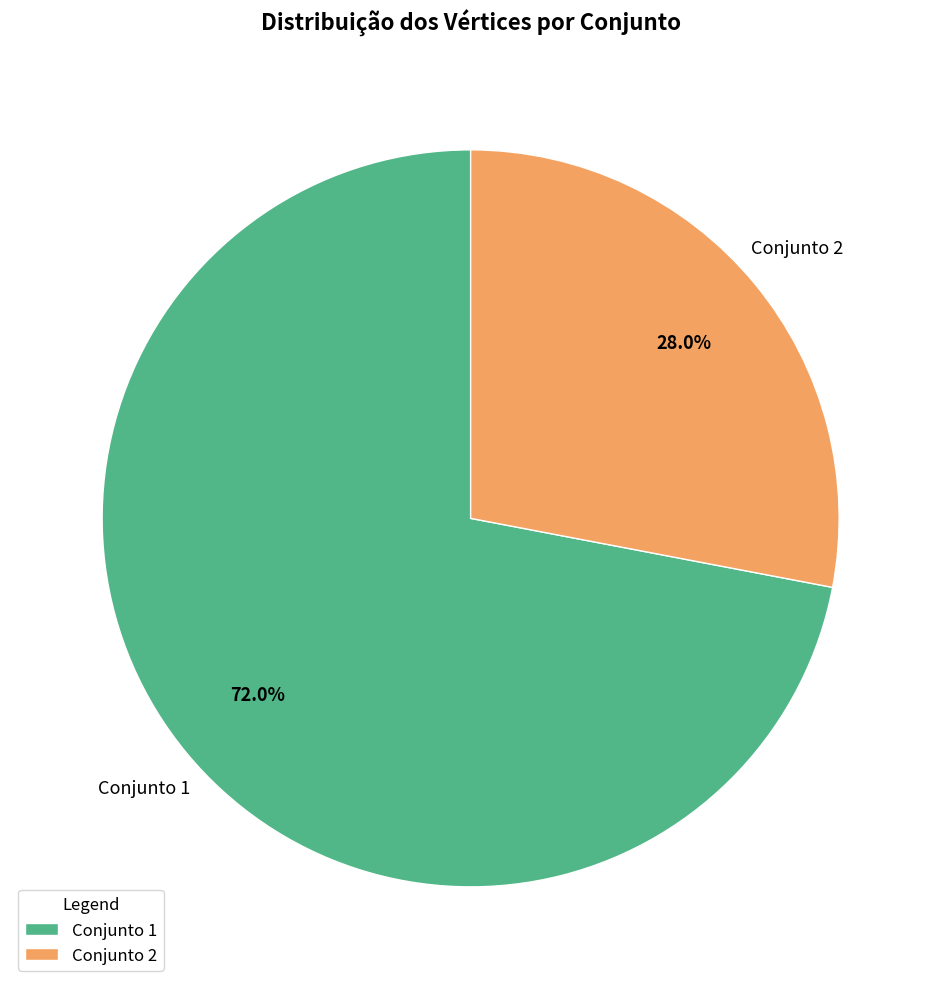

Which category accounts for the majority?

Conjunto 1